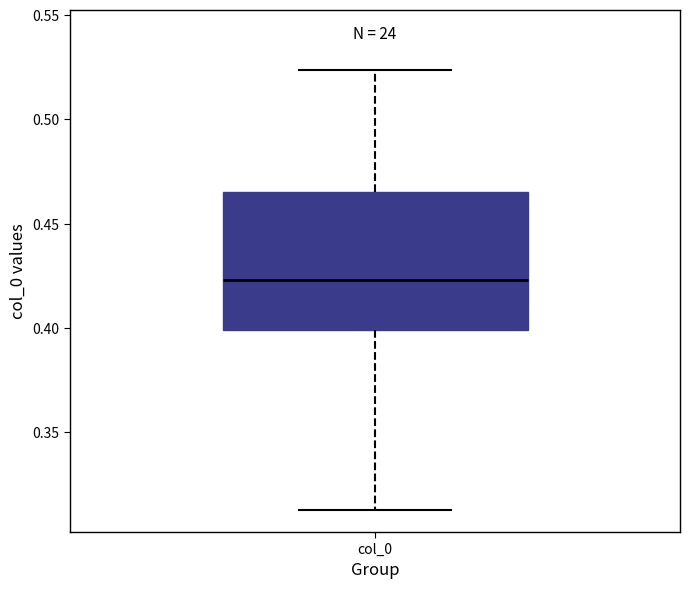

Transcribe this box plot: give where the median line is, the range the box spans, and where the two whiskers end, as read against the y-axis. The values are not printed on the chart, so give them approximately, as read against the axis.

median 0.425, box 0.400 to 0.465, whiskers 0.315 to 0.525